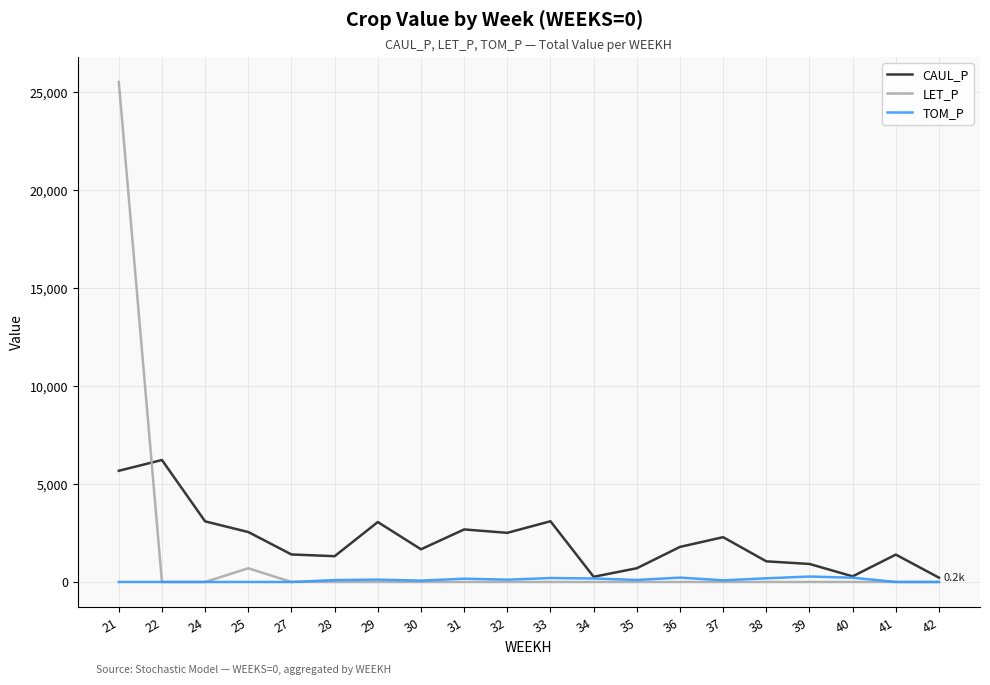

What is the difference between the maximum and minimum values in the LET_P series?

25524.5